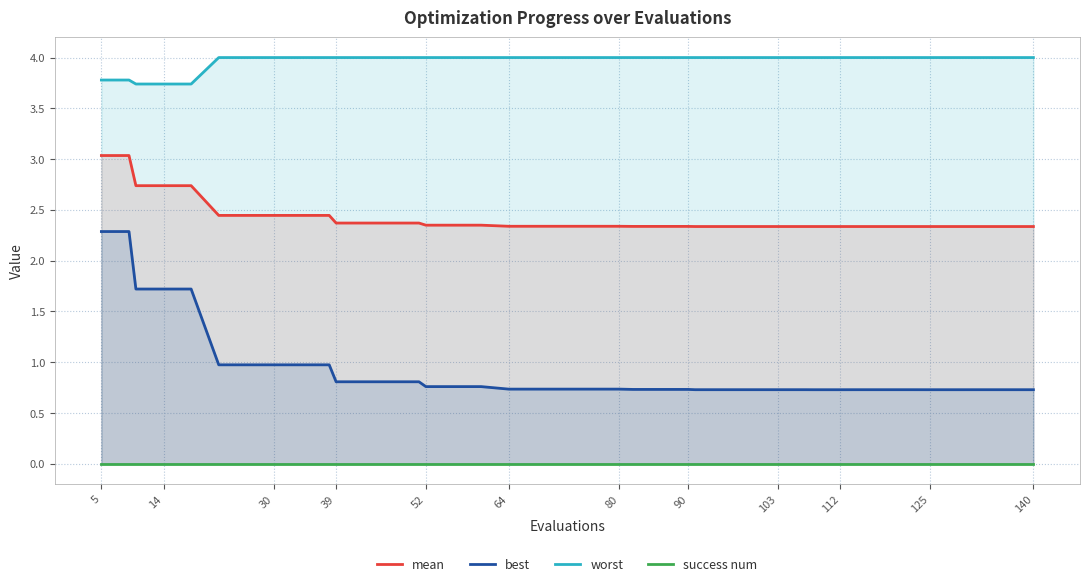

What is the difference between the second highest and second lowest values in the best series?

1.6